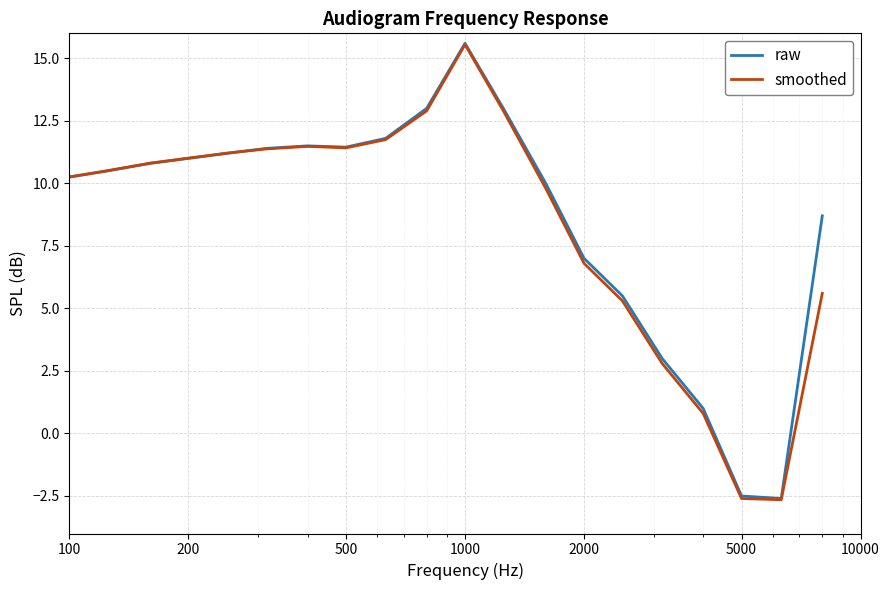

What is the lowest value of the smoothed series?

-2.6